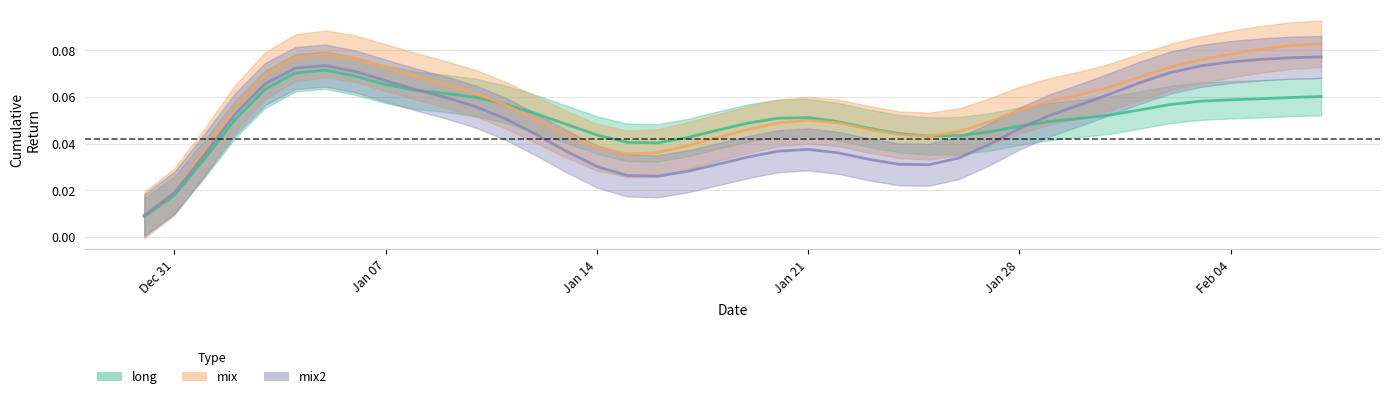

True or false: mix2 and long intersect in this chart.

True